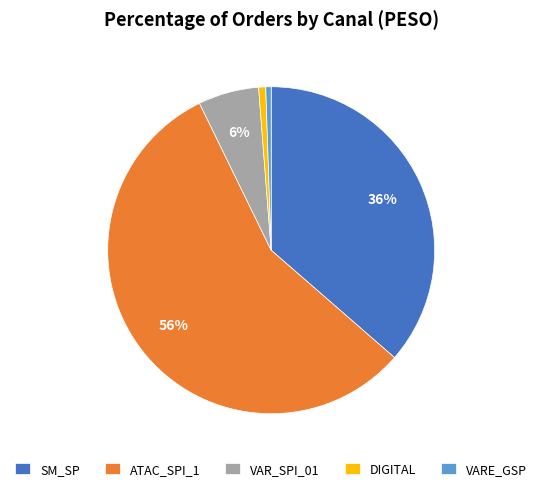

To the nearest percent, what percentage of the pie is VARE_GSP?

1%